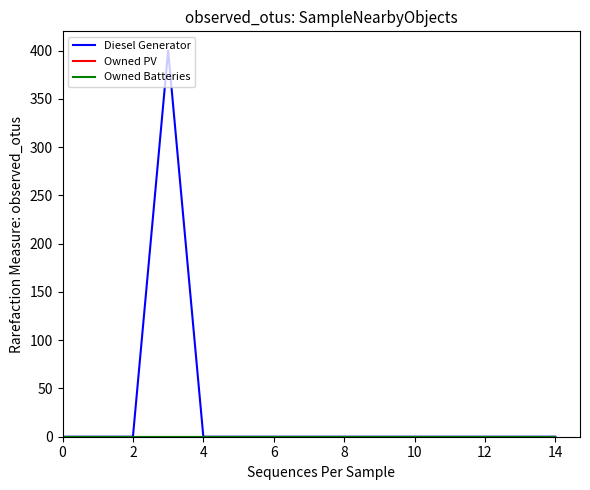

True or false: Owned Batteries and Owned PV cross at least once.

False